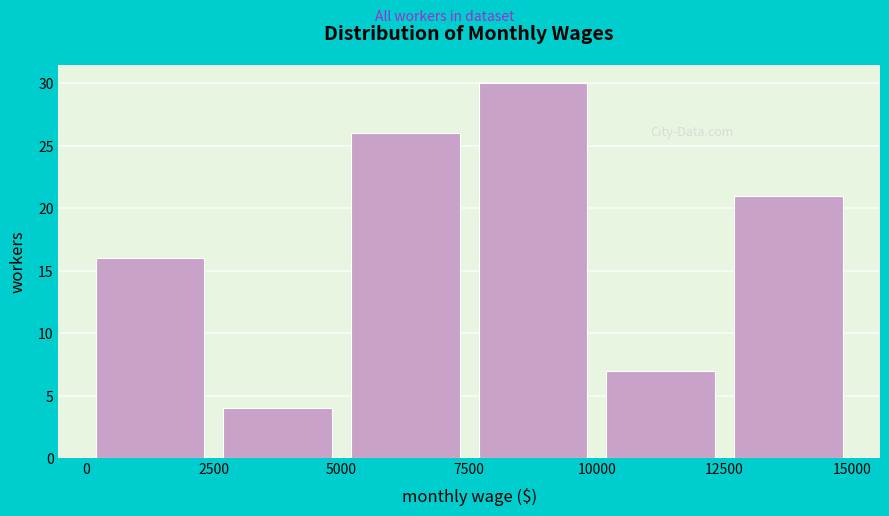

Reading left to right, transcribe this chart: for each bar, give the range it covers on the x-axis and its height. The values are not printed on the chart, so give them approximately, as read against the axis.

0 to 2500: 16
2500 to 5000: 4
5000 to 7500: 26
7500 to 10000: 30
10000 to 12500: 7
12500 to 15000: 21